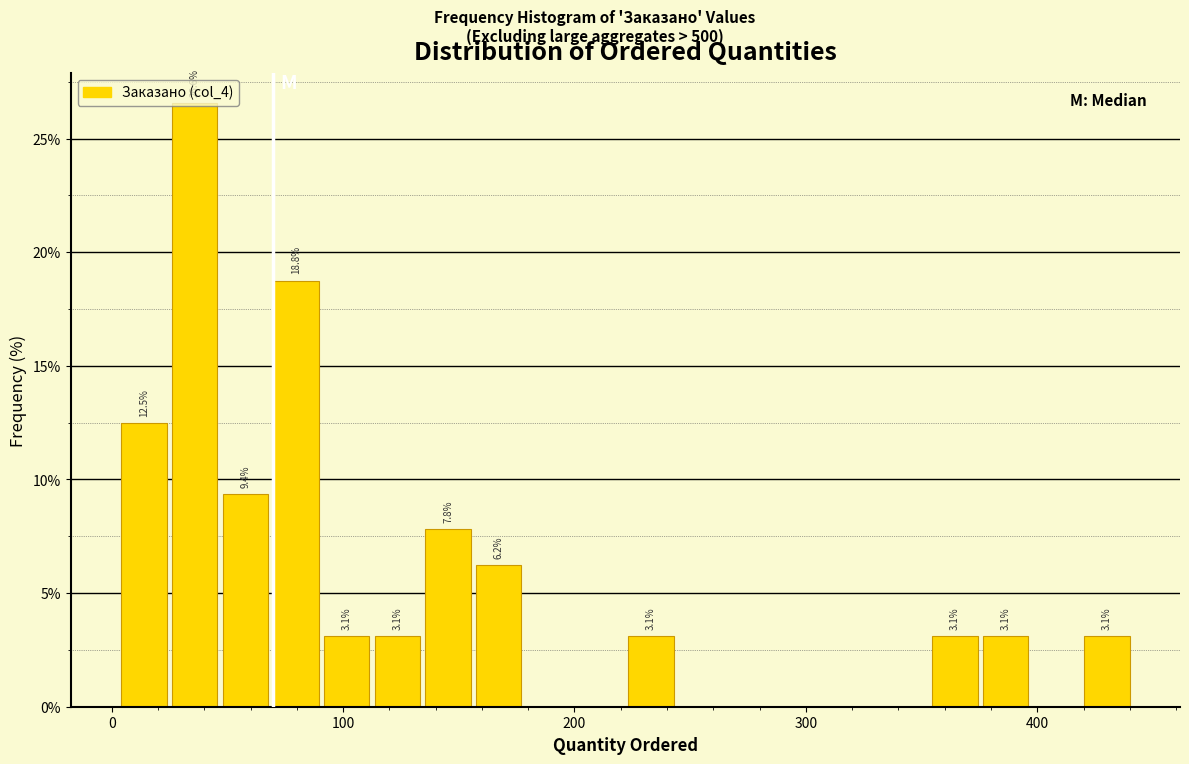

Around what value on the x-axis is the tallest bar? Give the approximate position of its centre, as read against the axis.

40